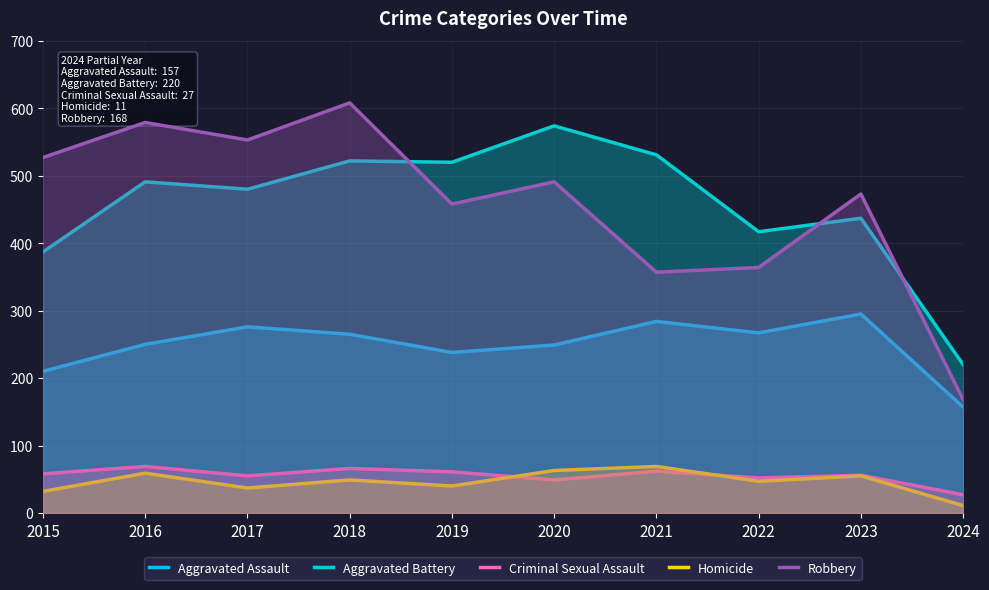

Reading left to right, list all the values displayed in this chart.

Aggravated Assault: 2015=210	2016=250	2017=276	2018=265	2019=238	2020=249	2021=284	2022=267	2023=295	2024=157
Aggravated Battery: 2015=387	2016=491	2017=480	2018=522	2019=520	2020=574	2021=531	2022=417	2023=437	2024=220
Criminal Sexual Assault: 2015=58	2016=69	2017=55	2018=66	2019=61	2020=49	2021=62	2022=52	2023=56	2024=27
Homicide: 2015=32	2016=59	2017=37	2018=49	2019=40	2020=63	2021=69	2022=47	2023=55	2024=11
Robbery: 2015=527	2016=579	2017=553	2018=608	2019=458	2020=491	2021=357	2022=364	2023=473	2024=168